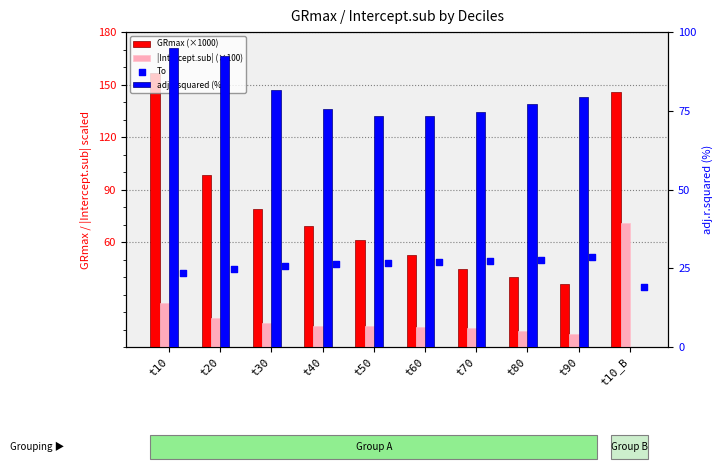

What is the total value across all series at t50?

172.9